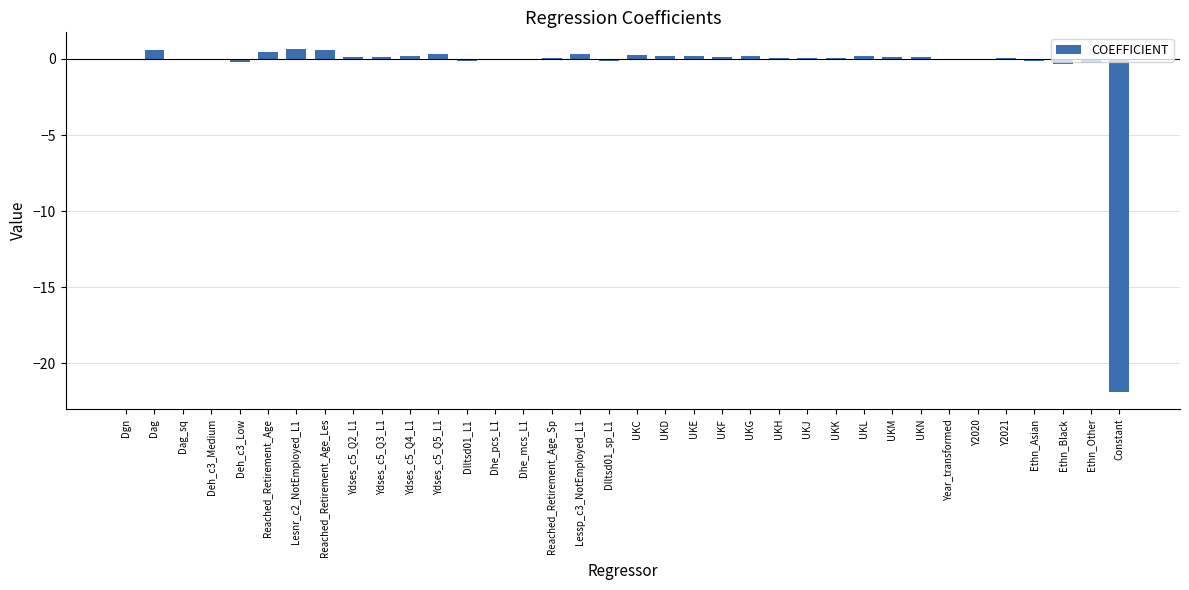

Between Dag_sq and Constant, which is larger?

Dag_sq